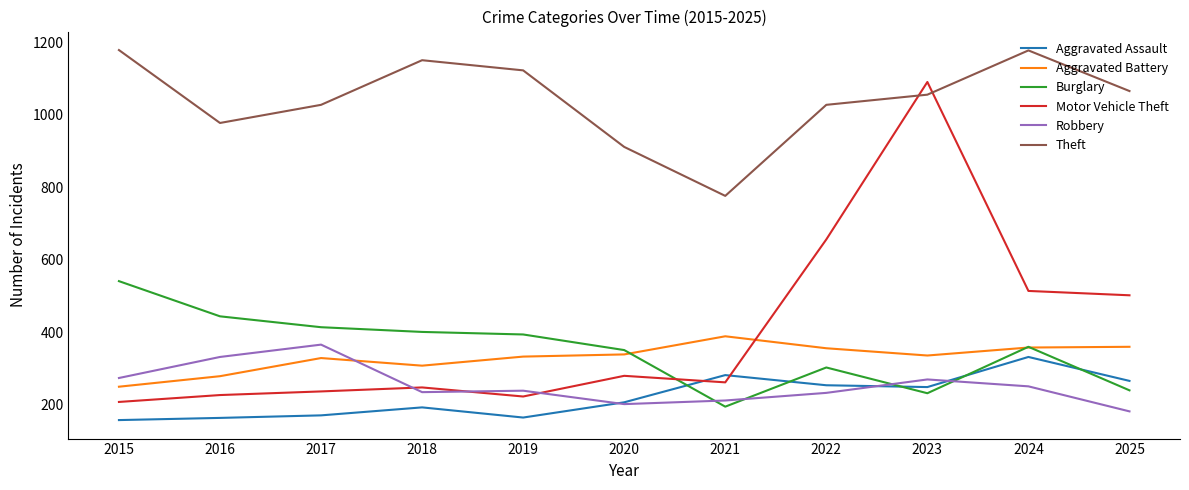

Which series has the largest range (max minus min)?

Motor Vehicle Theft